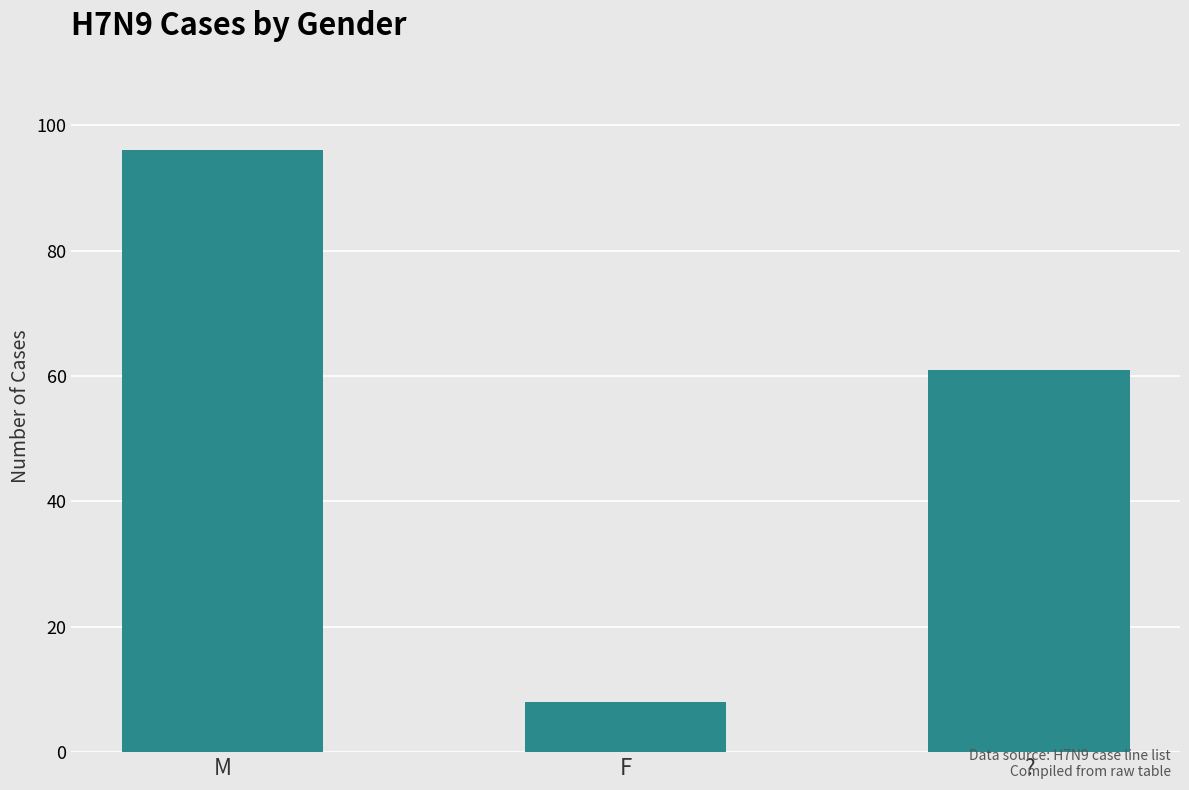

What is the change in value from M to F?

-88